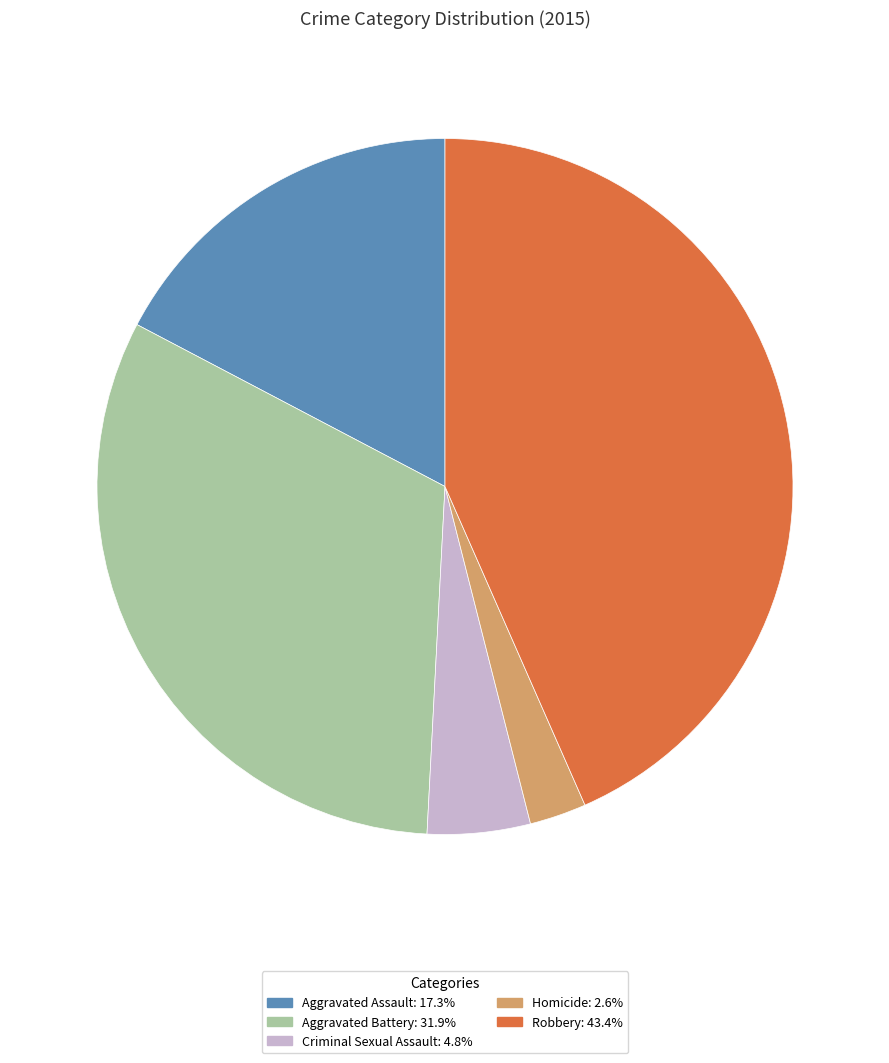

Is the sum of Aggravated Battery: 31.9% and Homicide: 2.6% greater than half?

No